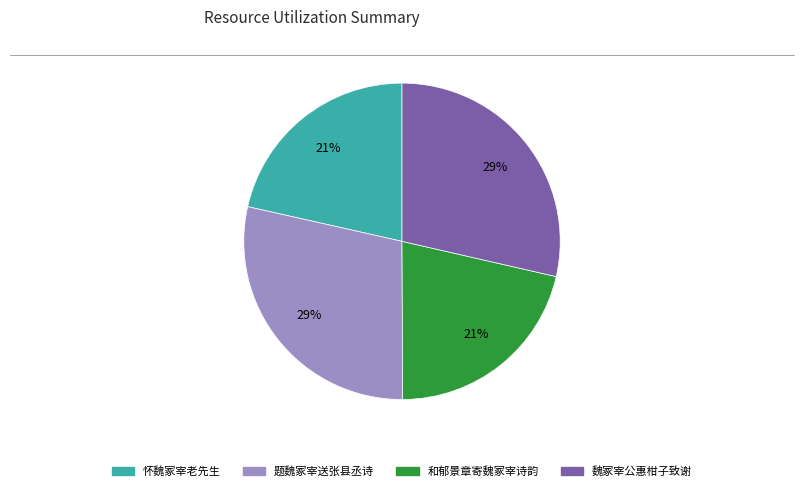

True or false: 和郁景章寄魏冢宰诗韵 accounts for 21% of the total.

True